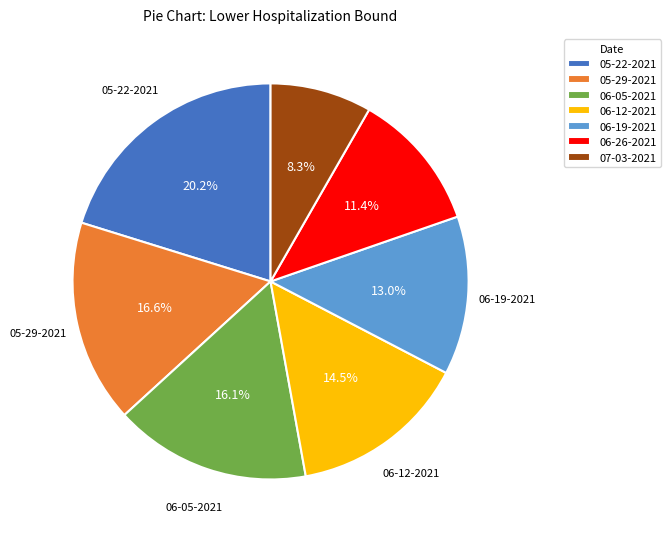

Rank the categories by value from highest to lowest.

05-22-2021, 05-29-2021, 06-05-2021, 06-12-2021, 06-19-2021, 06-26-2021, 07-03-2021